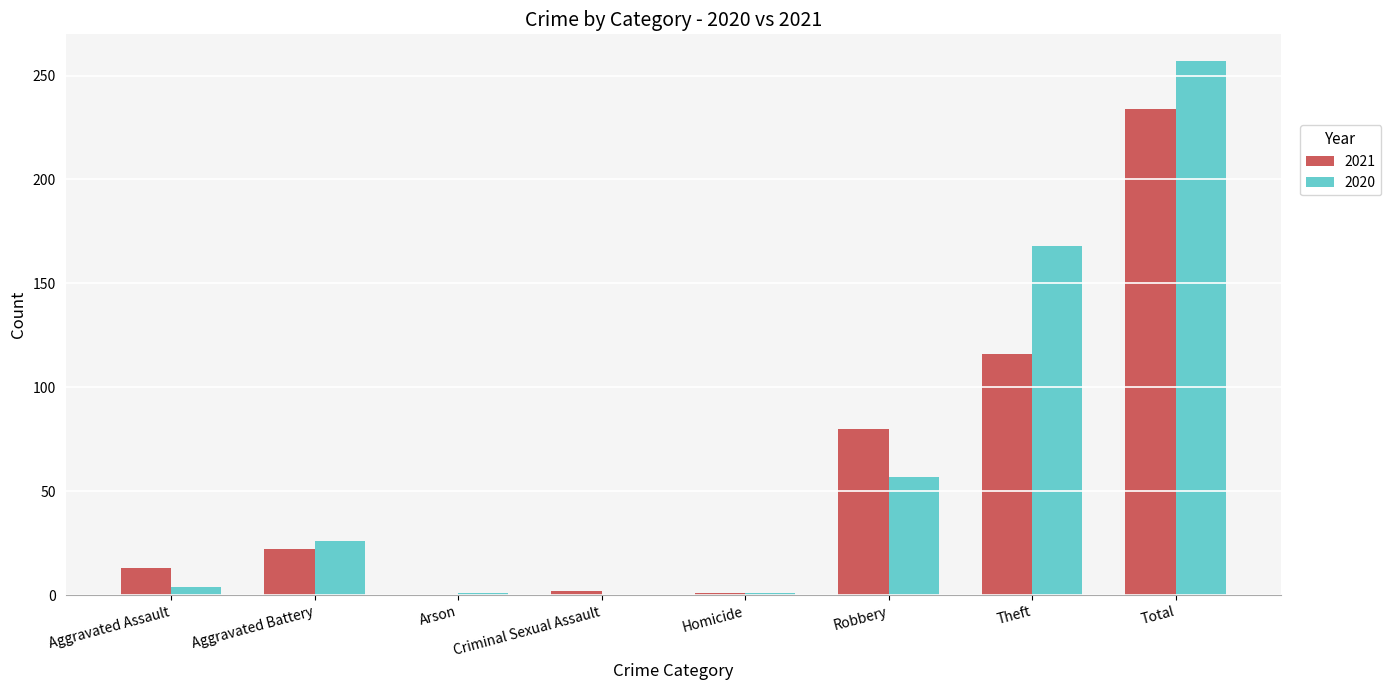

What is the maximum value shown in the chart?

257